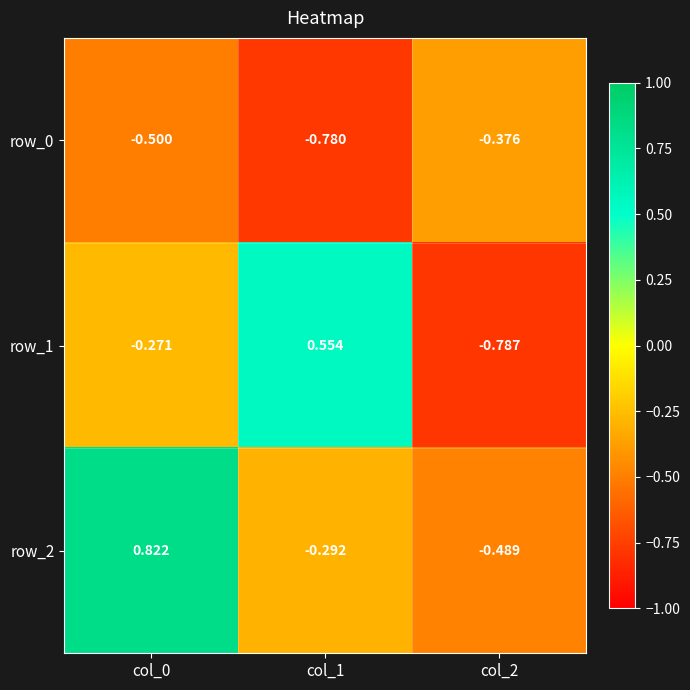

Is the value of row_1 at col_2 greater than the value of row_2 at col_2?

No